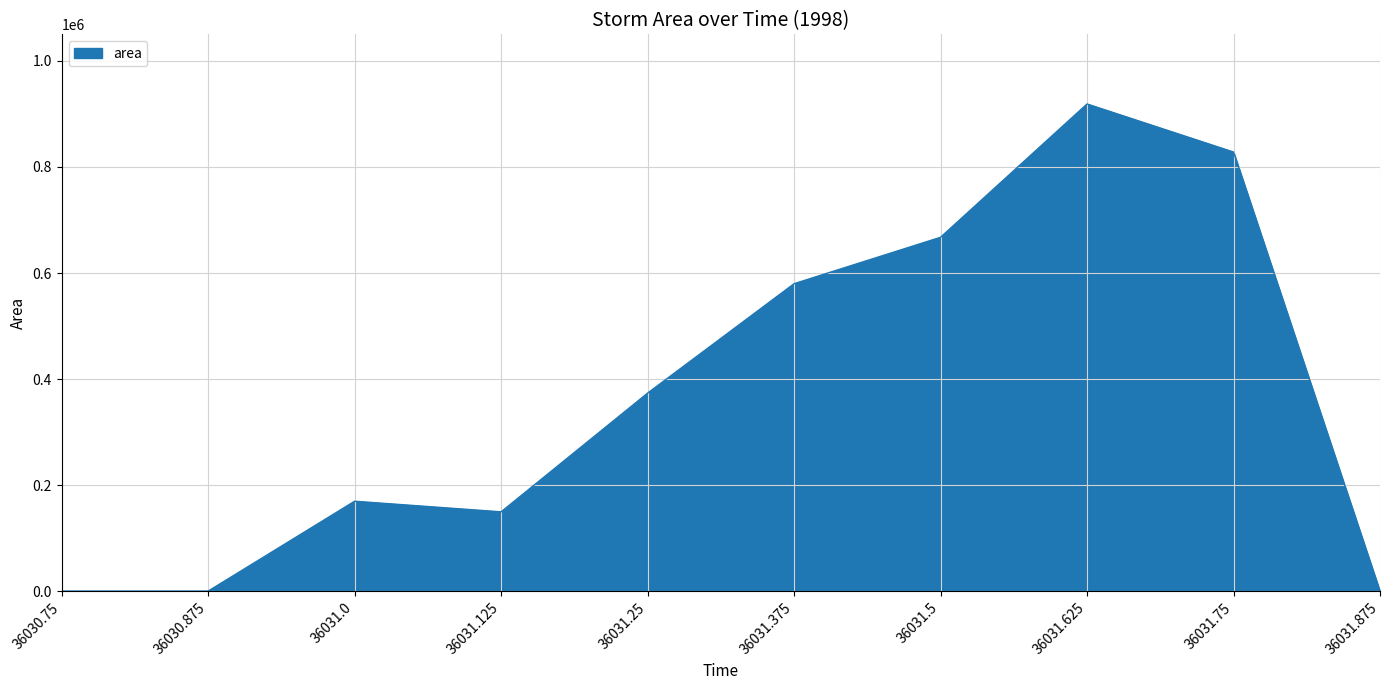

What is the ratio of the value at 36031.25 to the value at 36031.75?

0.5